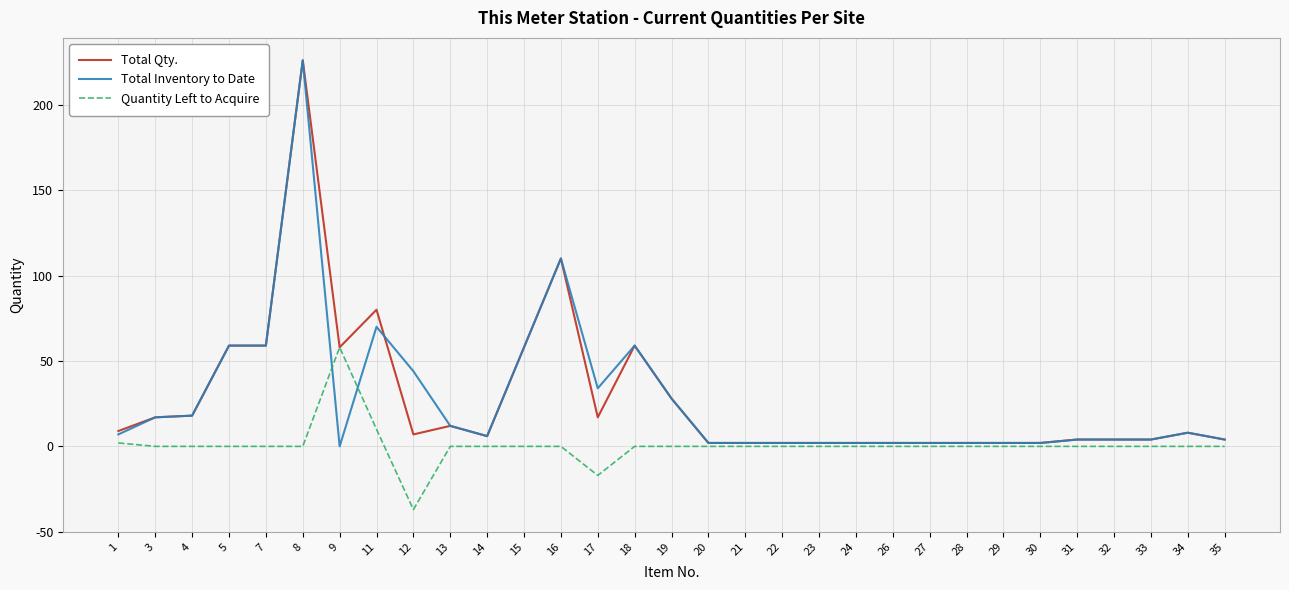

True or false: Total Inventory to Date and Quantity Left to Acquire intersect in this chart.

True